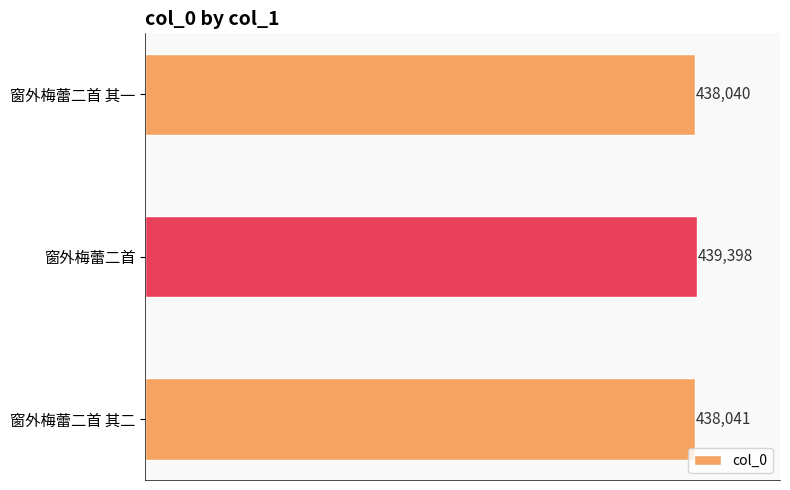

What is the change in value from 窗外梅蕾二首 to 窗外梅蕾二首 其一?

-1358